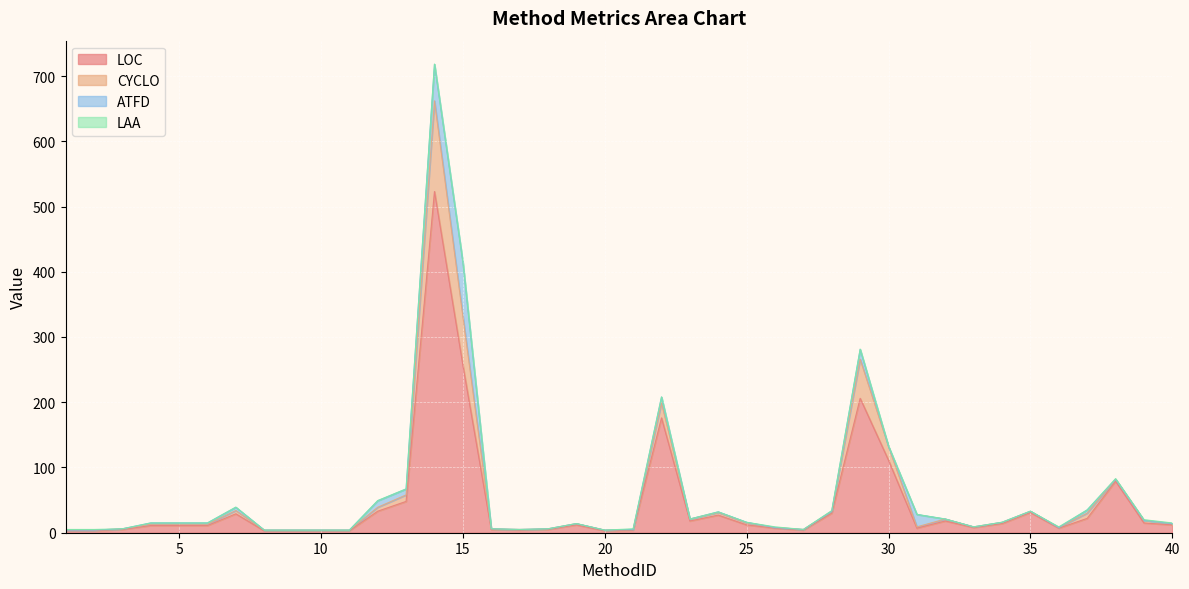

How many lines are shown in the chart?

4